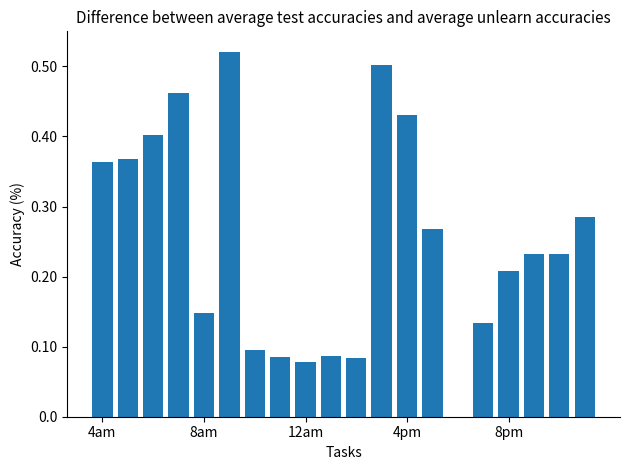

Count the values in the range 0 to 1.

20